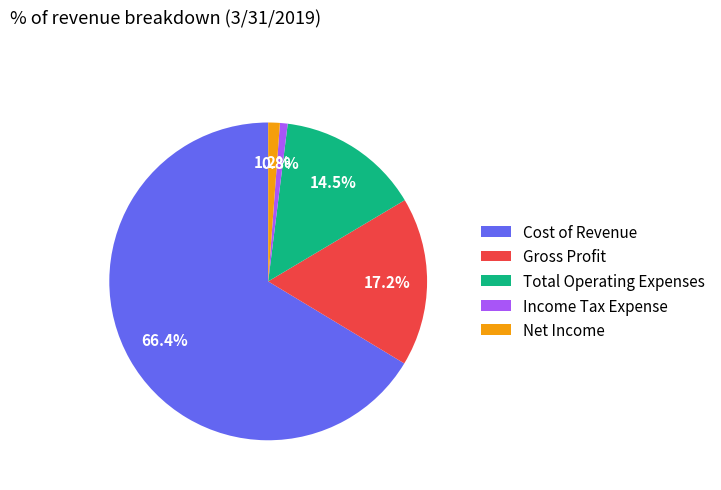

Do Total Operating Expenses and Net Income together represent more than half of the pie?

No